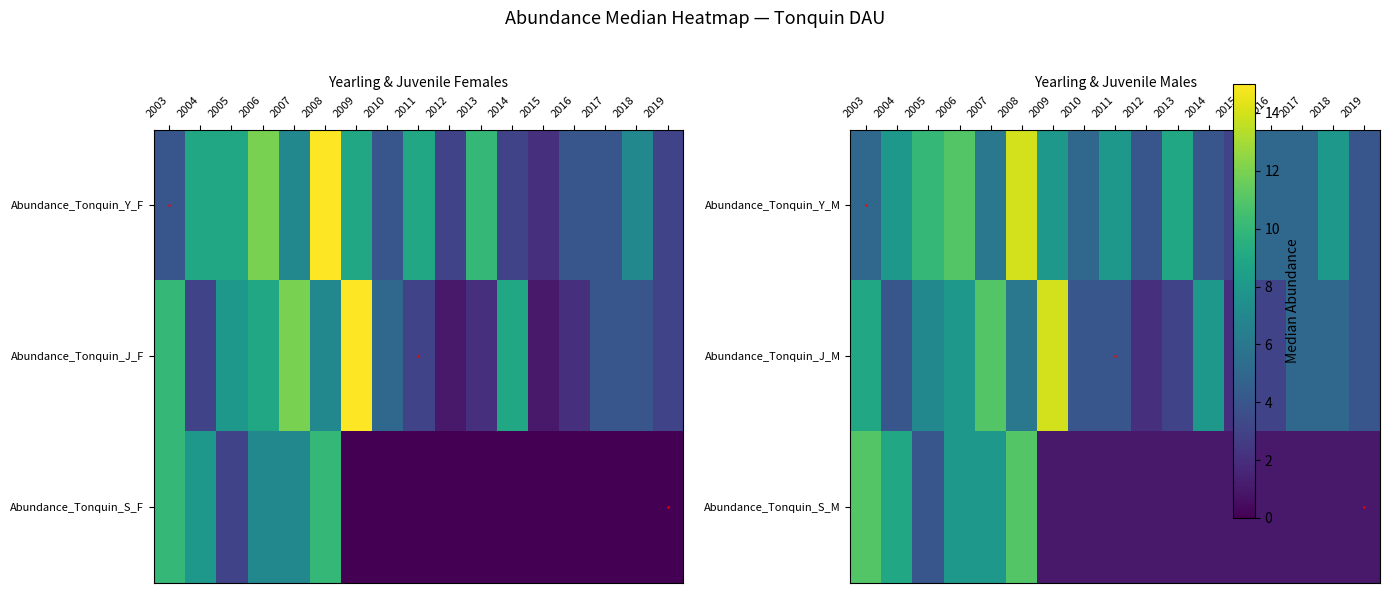

How many values in the Abundance_Tonquin_J_M series exceed 5?

7